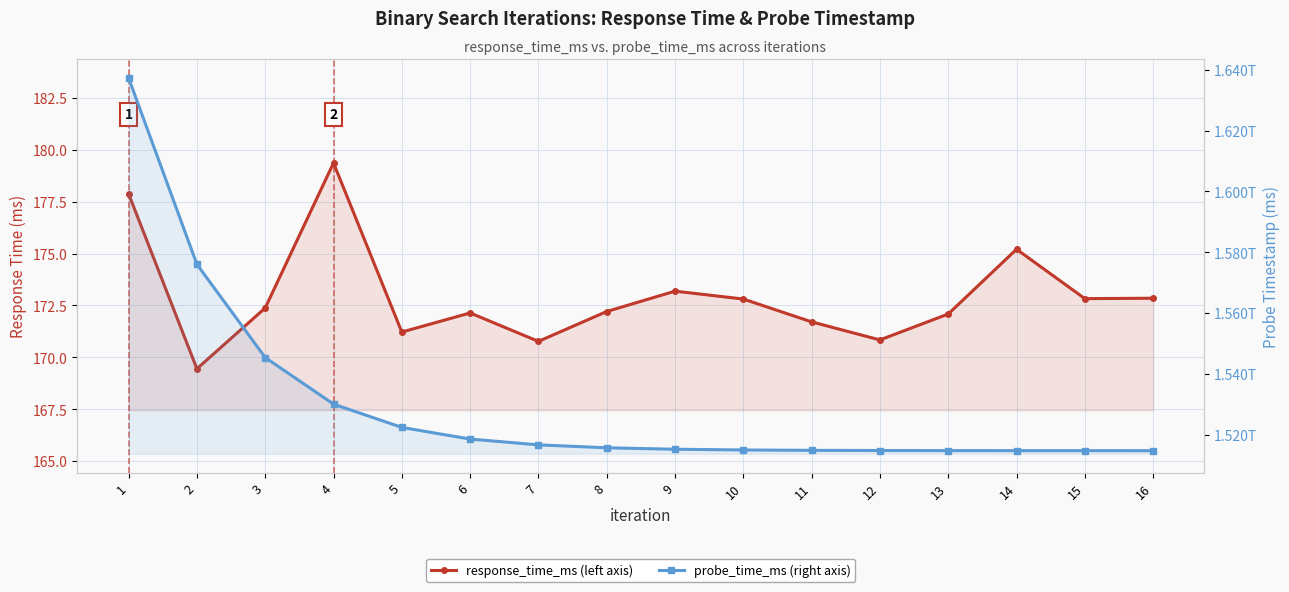

How many lines are shown in the chart?

2